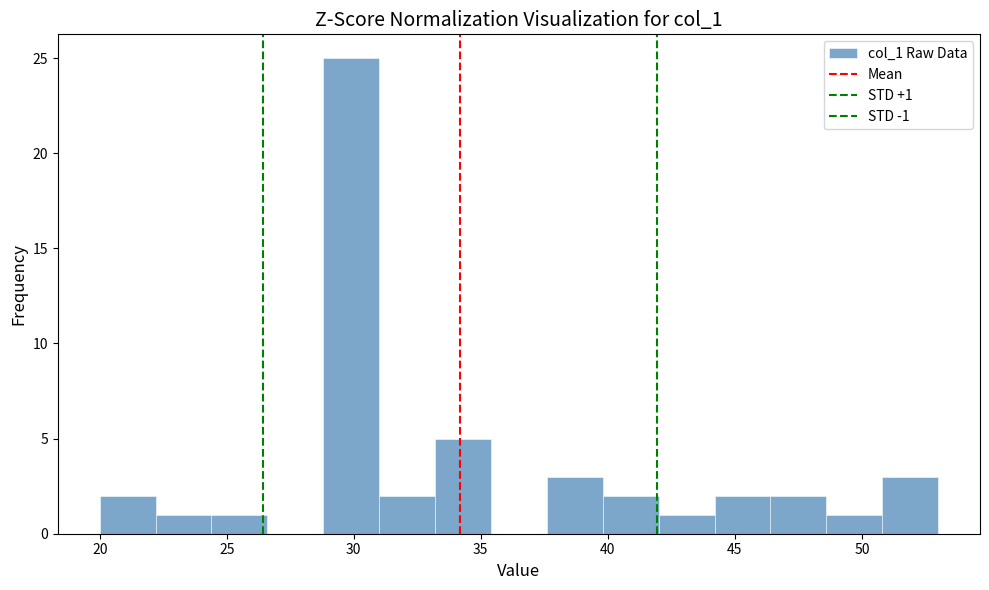

Over which range of the x-axis is the bar tallest?

28.8 to 31.0